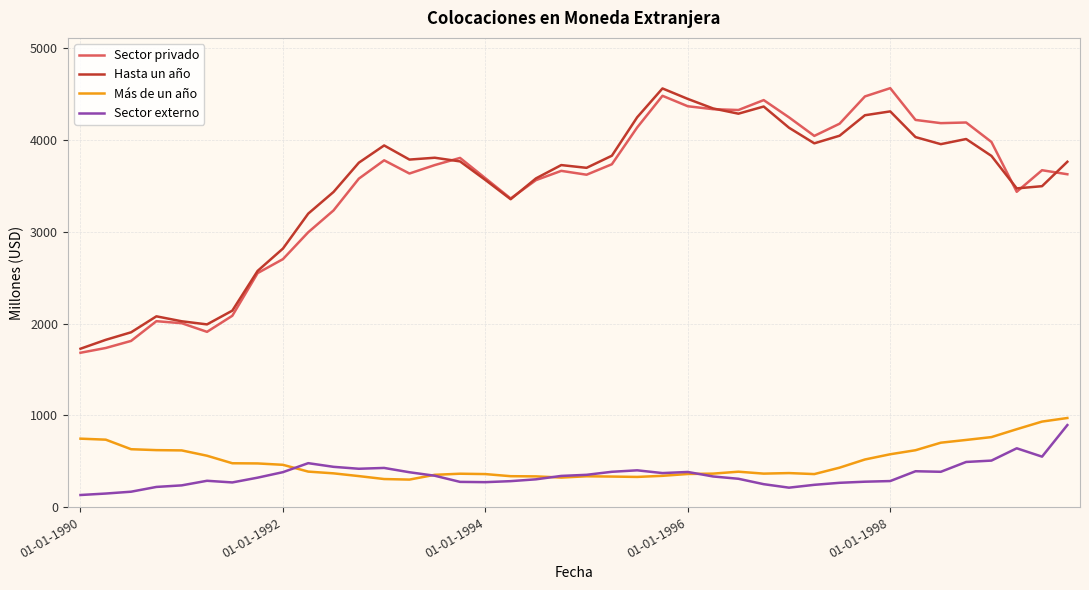

What is the lowest value of the Hasta un año series?

1727